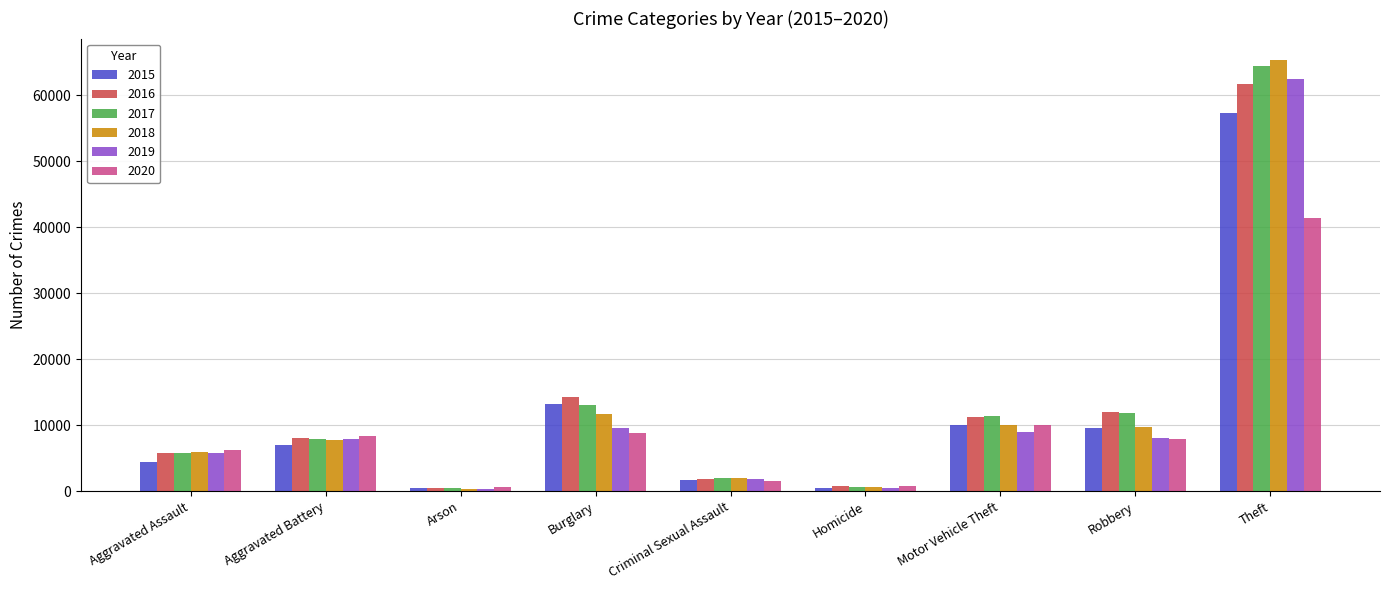

The 2015 series shows 4242 at Robbery. True or false?

False